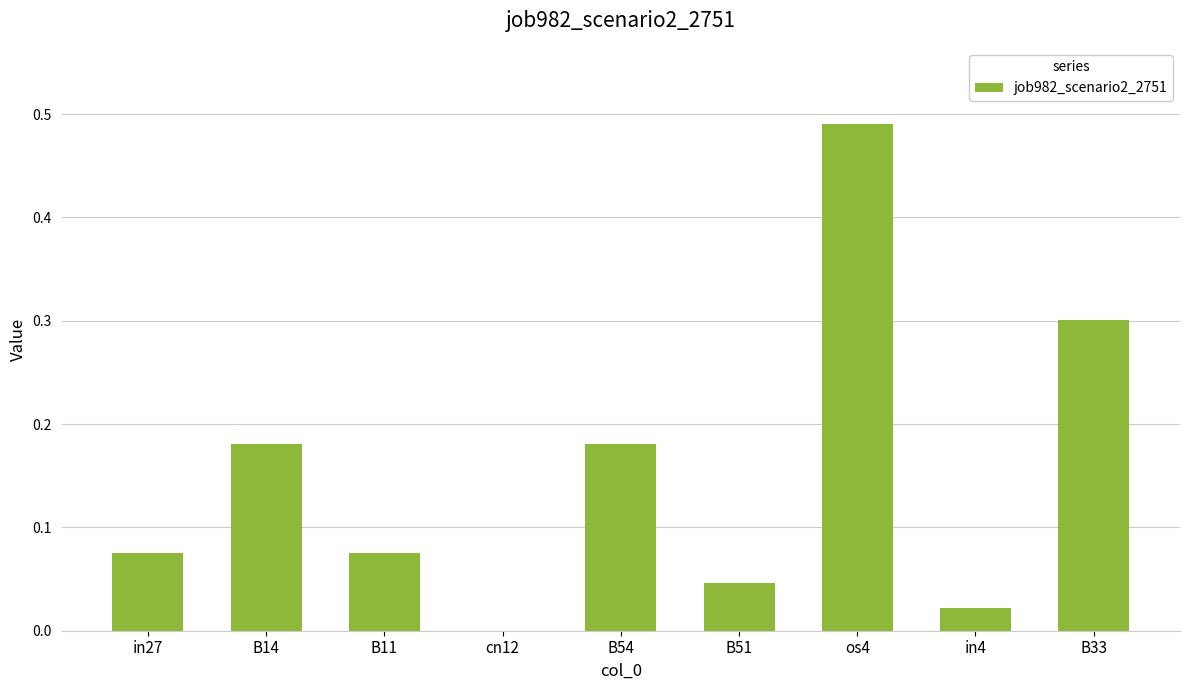

True or false: the data shows 0.3 at B33.

True